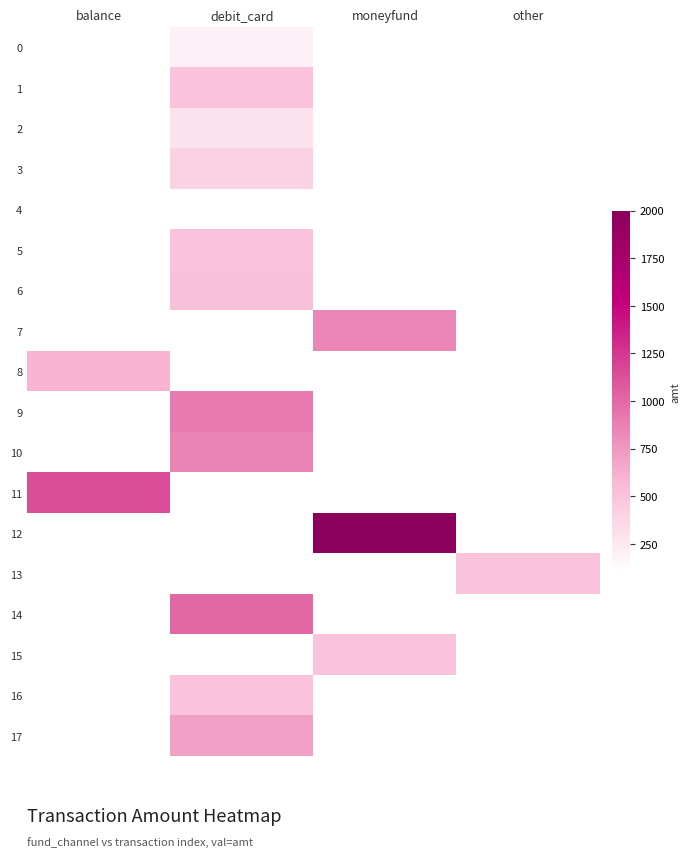

How many categories are shown in the chart?

4